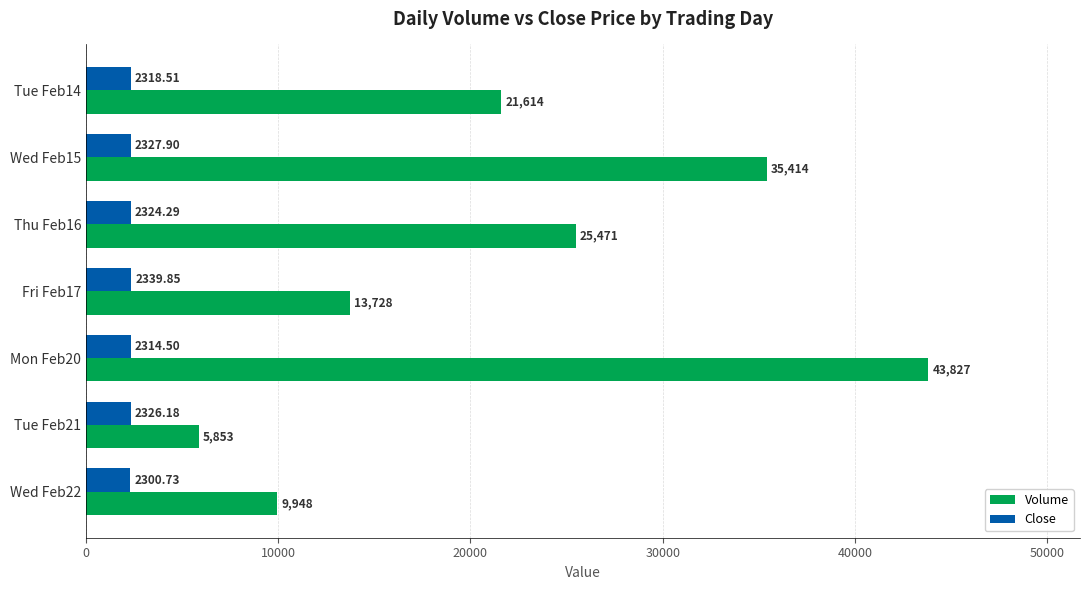

Which series has the largest total across all categories?

Volume